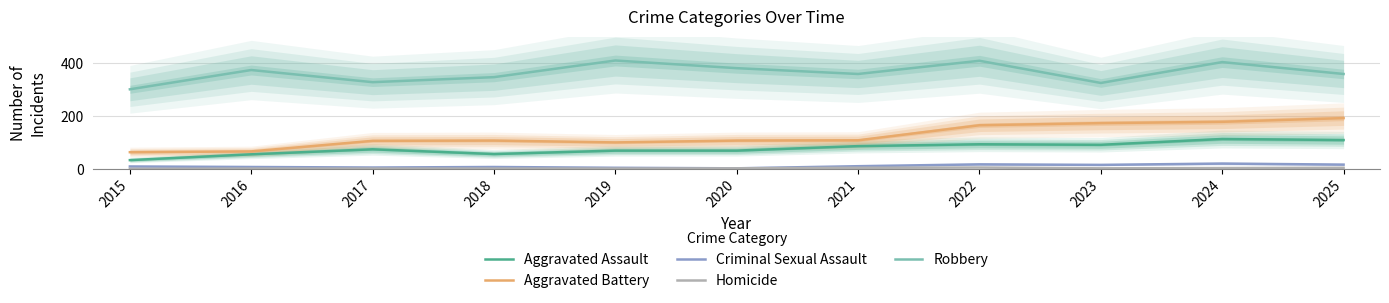

At which label does Robbery reach its minimum?

2015